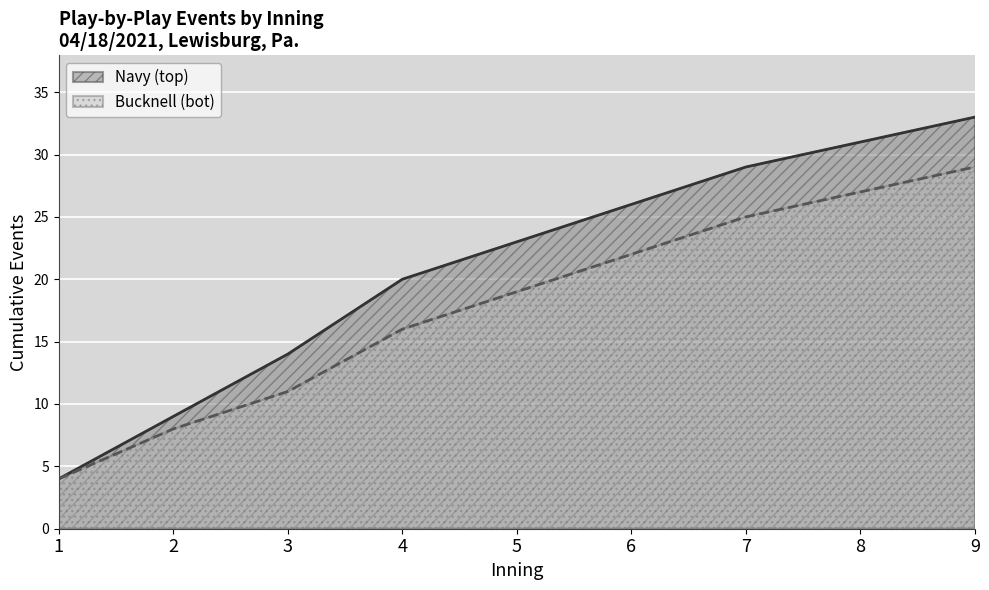

What is the difference between the second highest and second lowest values in the Navy (top) series?

22